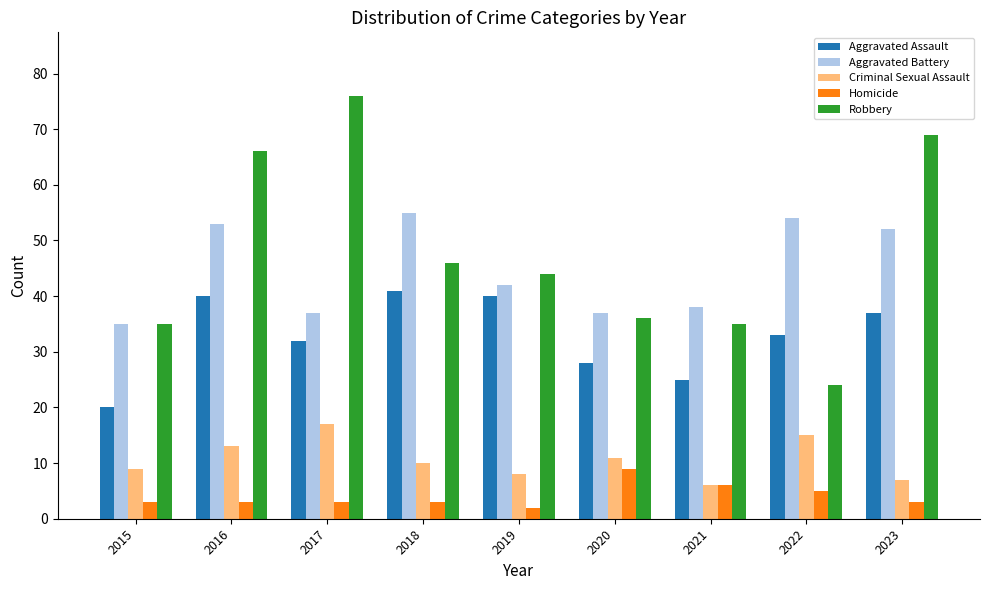

How many data points in Criminal Sexual Assault are less than 10?

4